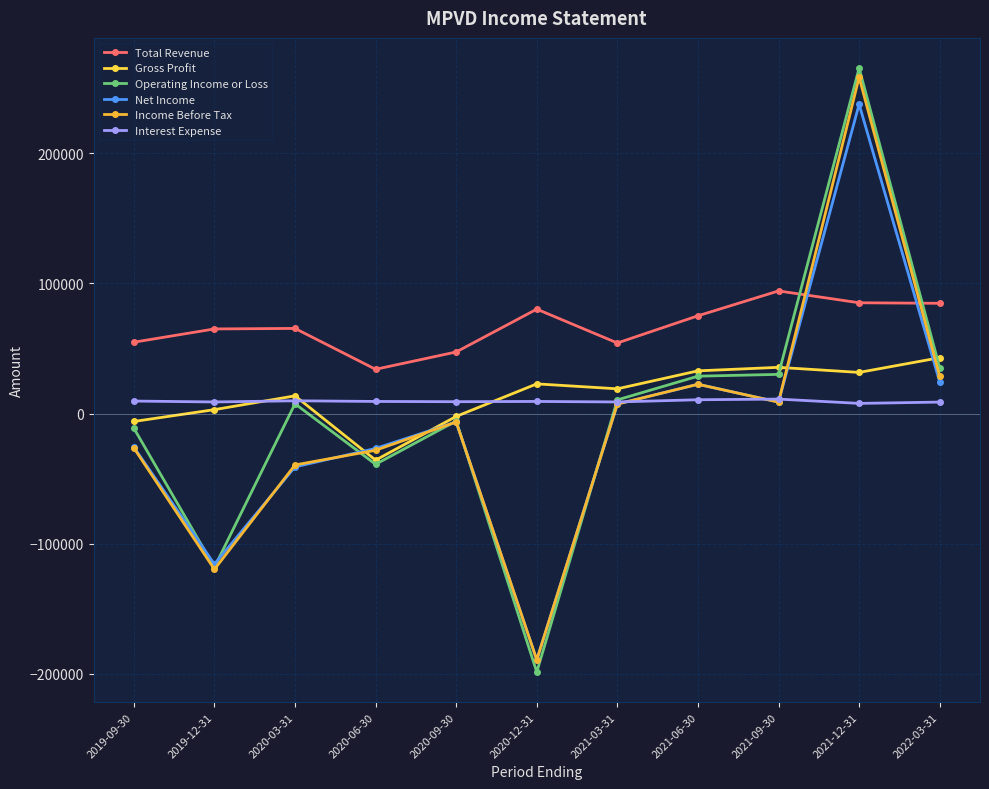

What is the value of the Total Revenue point at the 8th from the left?

75100